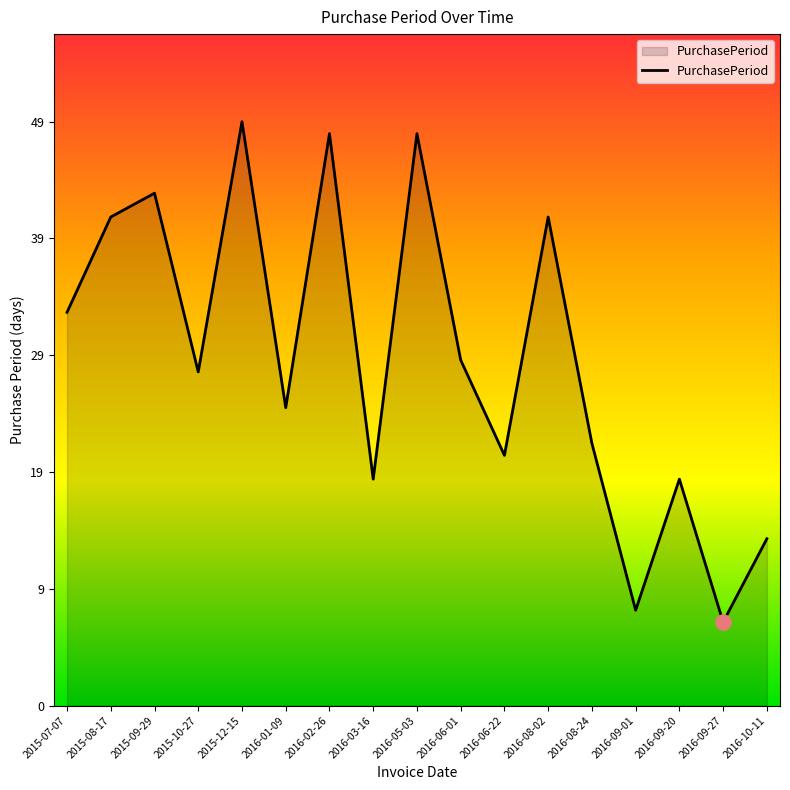

What is the change in value from 2016-01-09 to 2016-08-02?

+16